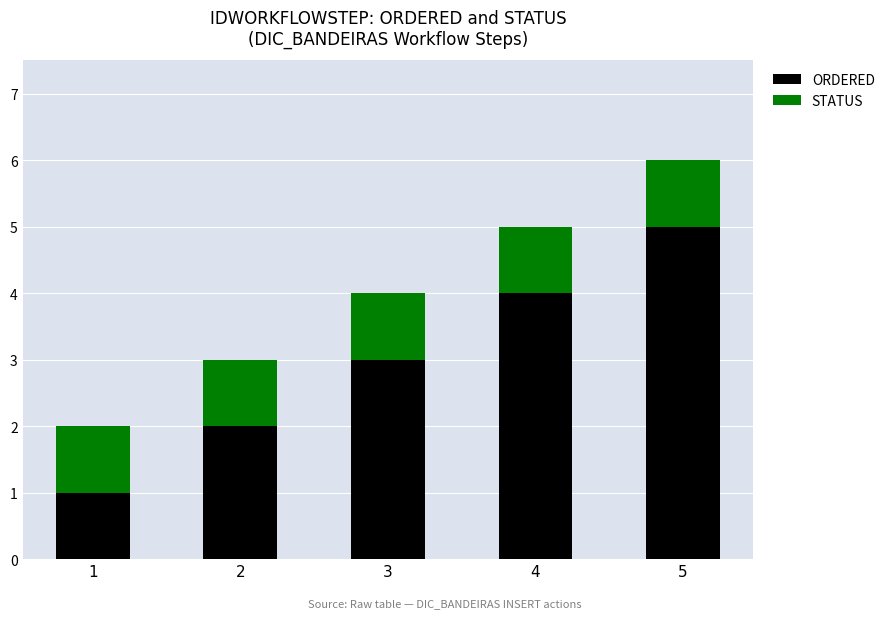

What is the difference between the second highest and second lowest values in the ORDERED series?

2